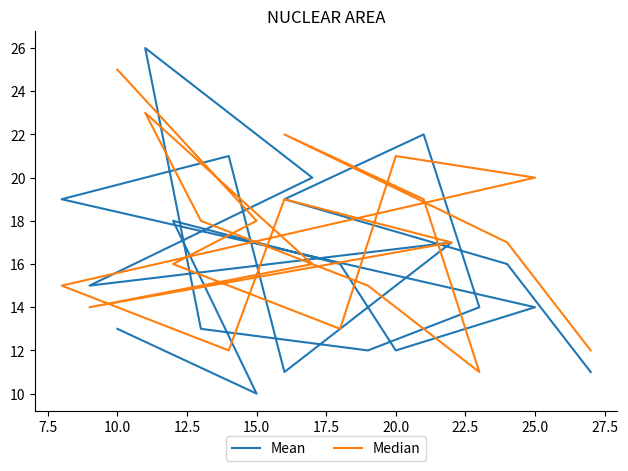

What position from the right is 20.0?

14